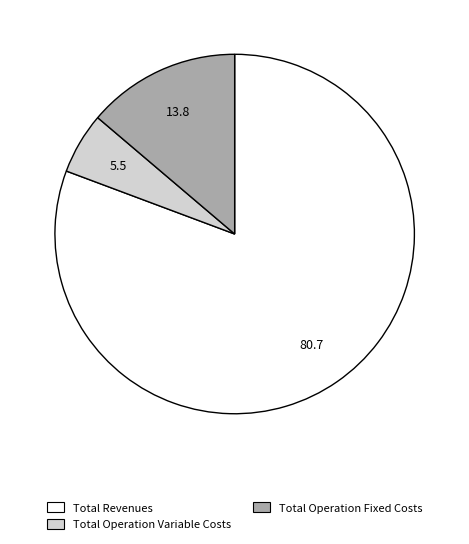

Is there any slice that represents more than half of the pie?

Yes